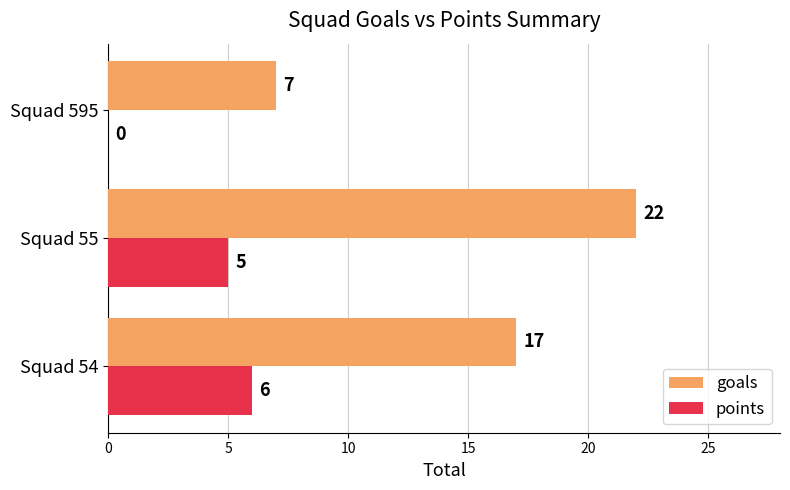

The value of points at Squad 54 is 6. True or false?

True